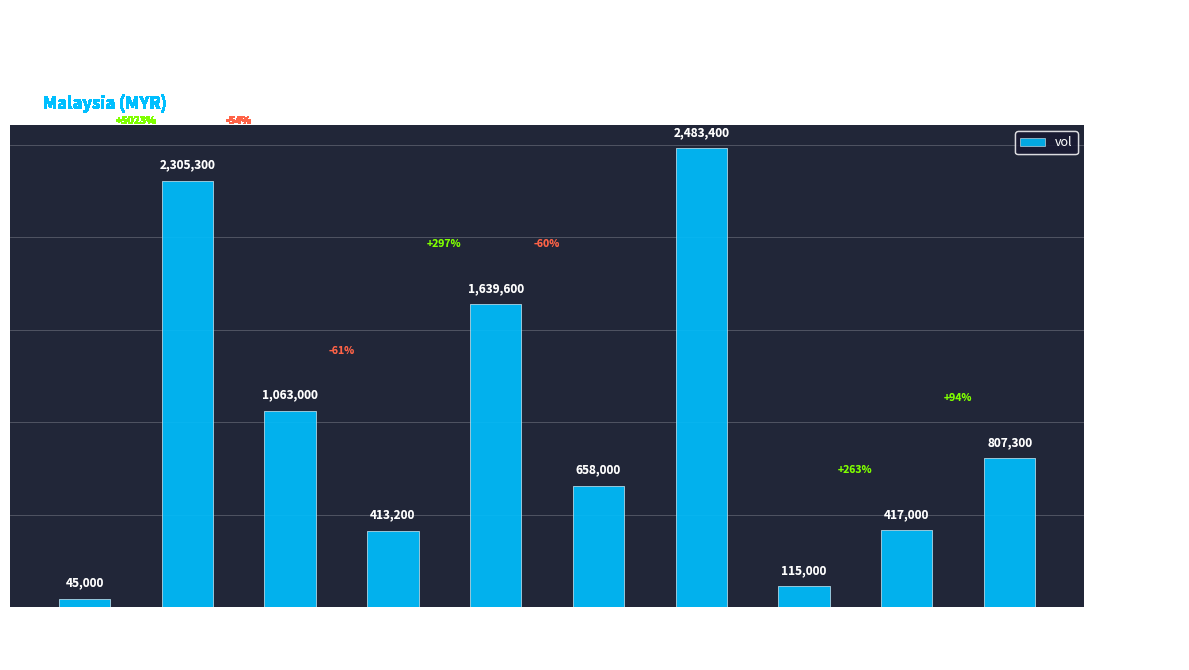

Rank the categories by value from highest to lowest.

2020-04-08, 2020-04-01, 2020-04-06, 2020-04-02, 2020-04-13, 2020-04-07, 2020-04-10, 2020-04-03, 2020-04-09, 2020-03-31